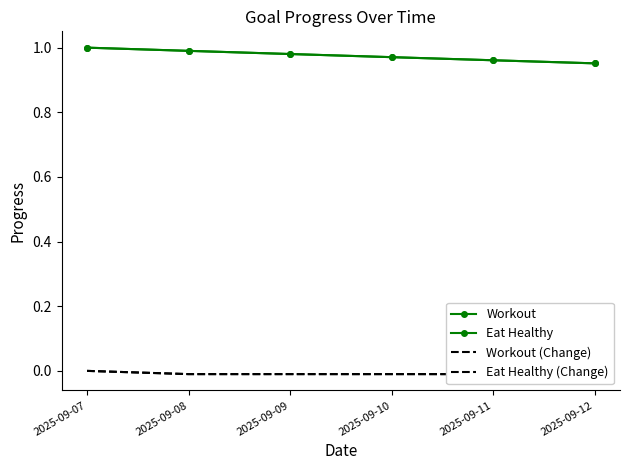

True or false: Eat Healthy and Workout cross at least once.

False